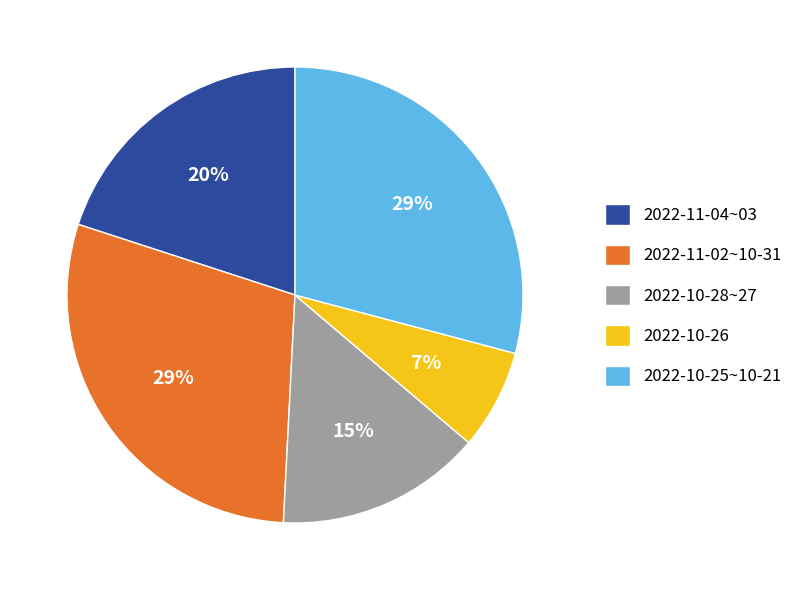

Is there a majority slice in this chart?

No